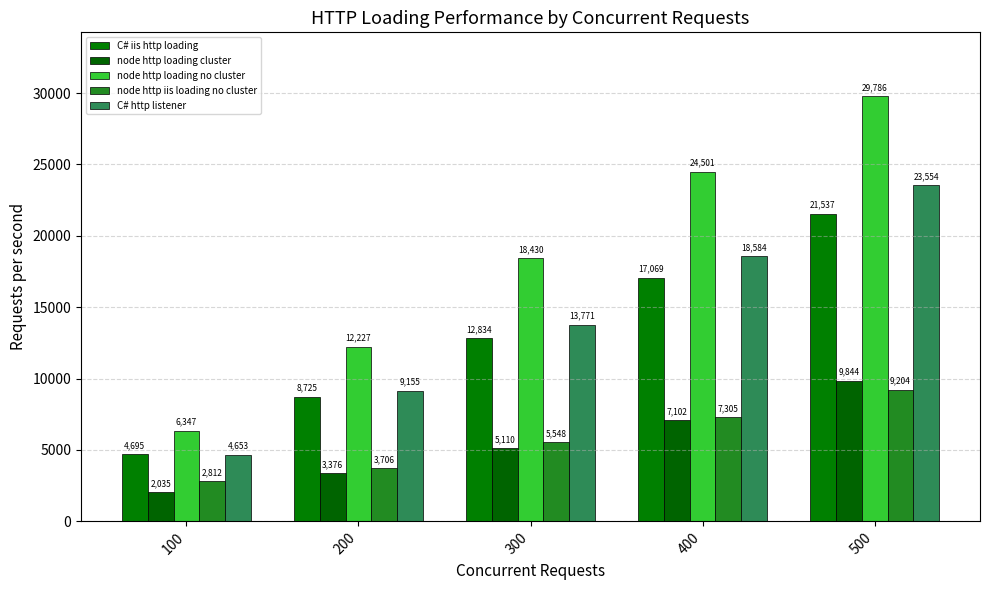

What is the difference between the highest and lowest values at 300?

13320